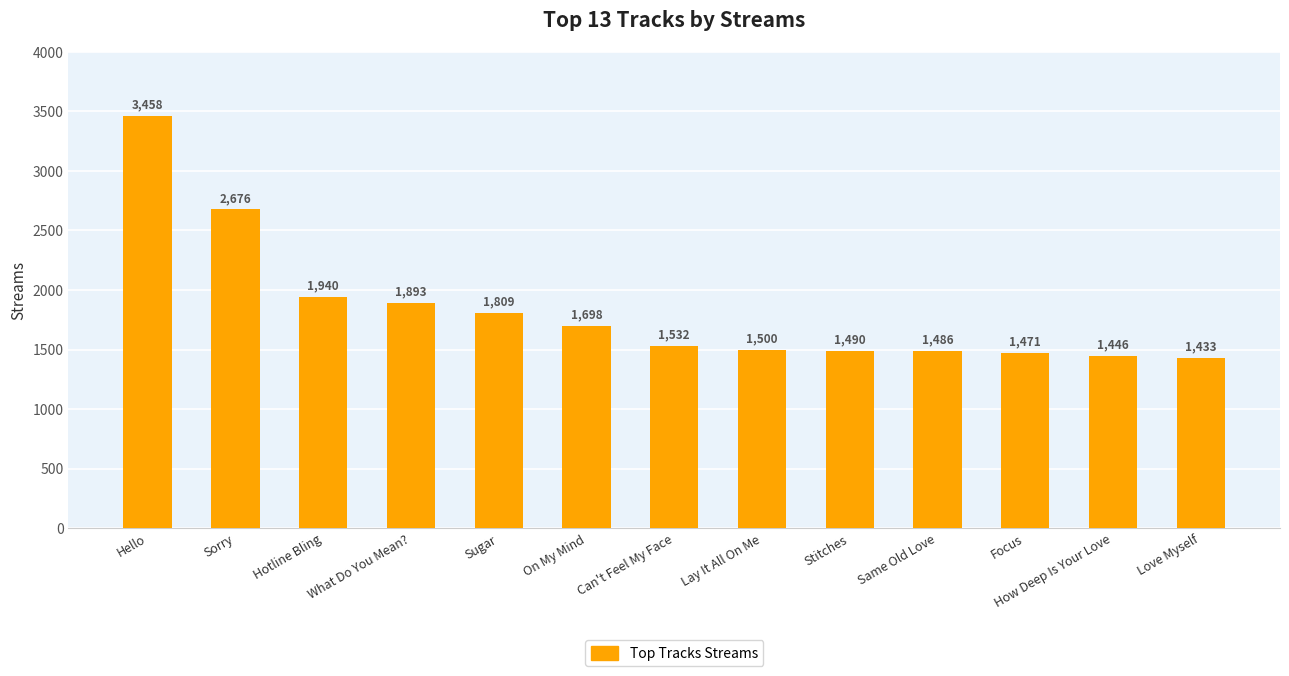

How many bars are there in total?

13